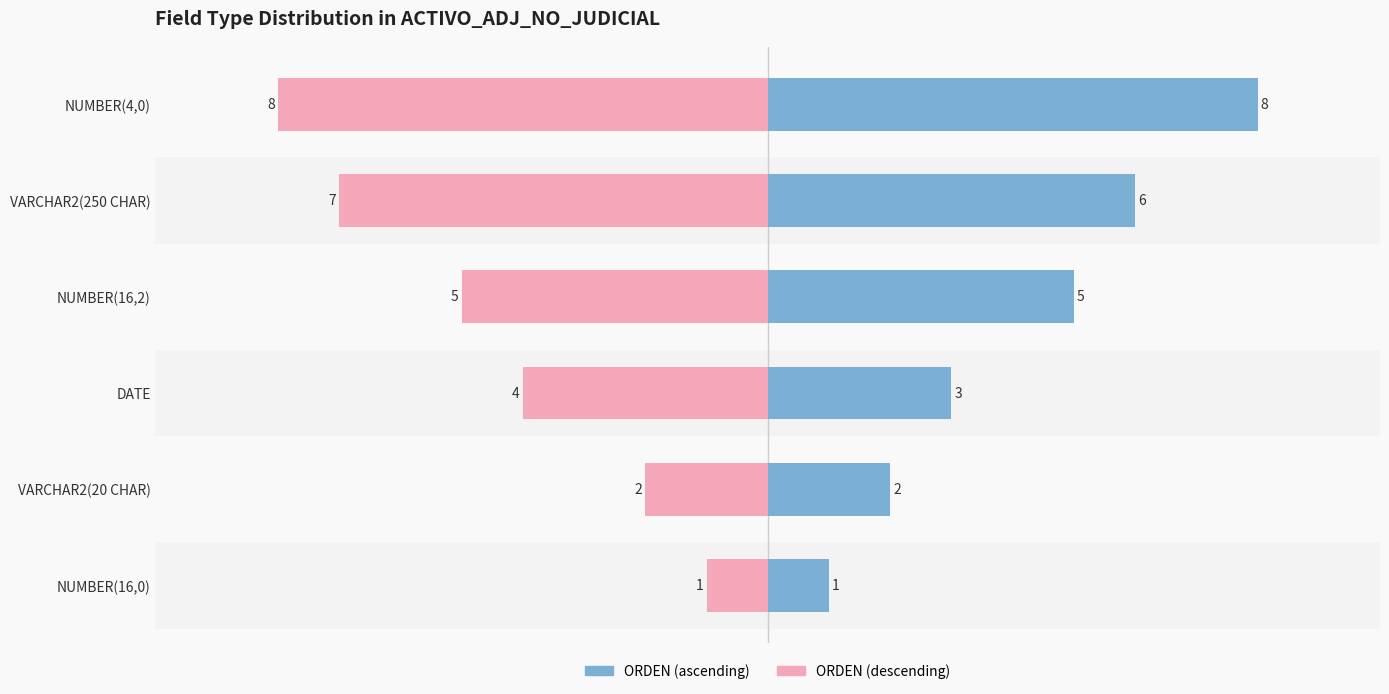

At how many categories does at least one series exceed -6?

6